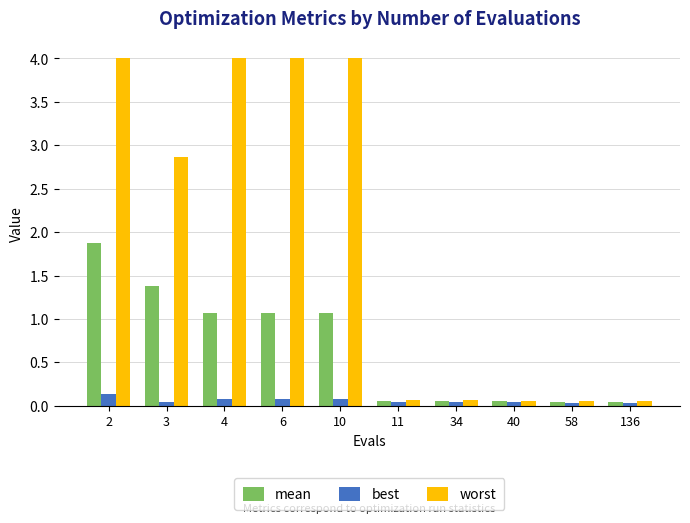

True or false: mean has a value of 1.8 at 4.

False